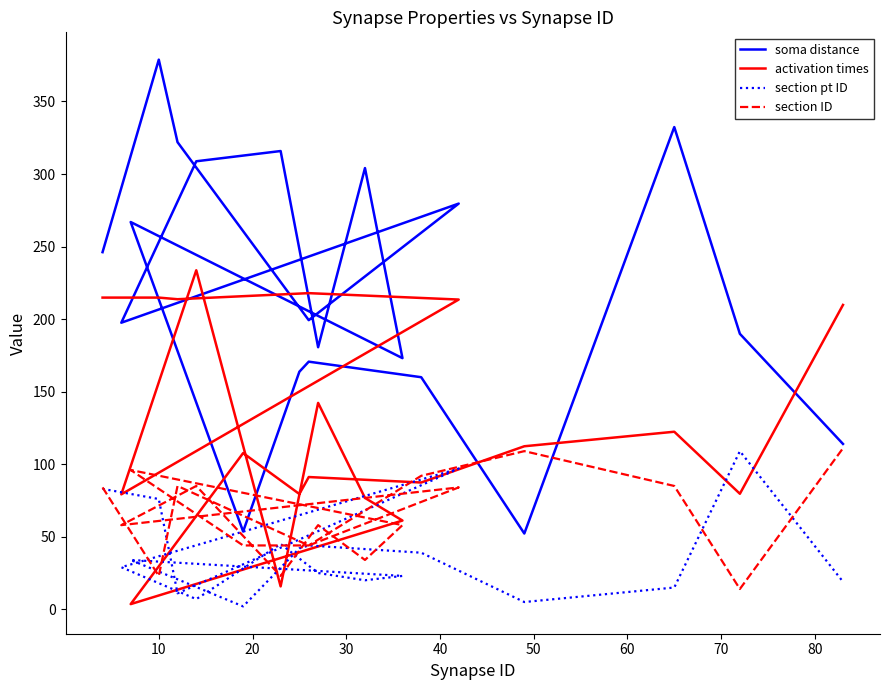

At which category is the sum across all series the highest?

10